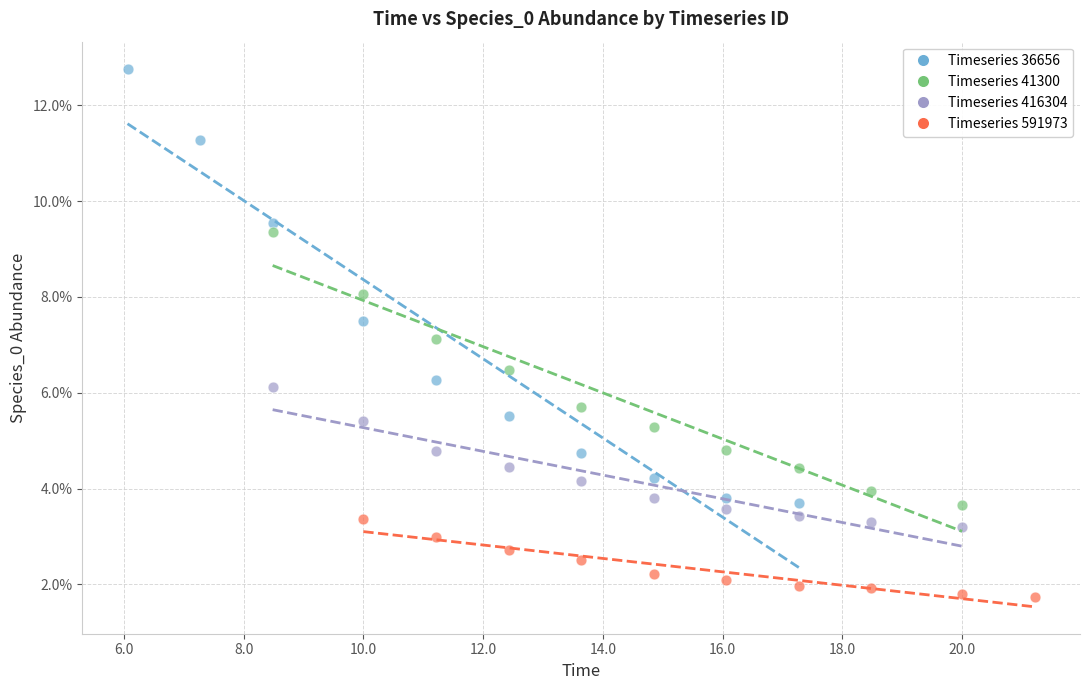

What are all the series names shown in the legend?

Timeseries 36656, Timeseries 41300, Timeseries 416304, Timeseries 591973